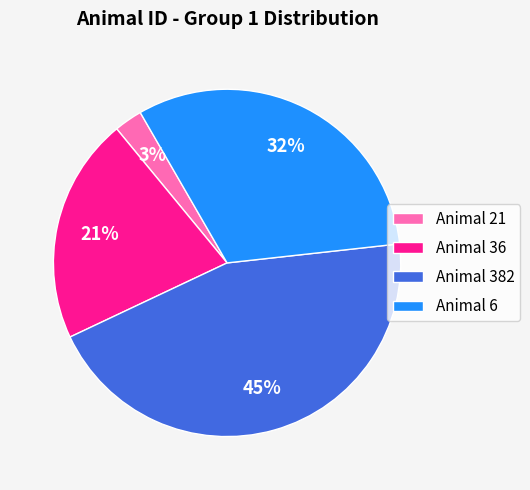

Is the sum of Animal 382 and Animal 36 greater than half?

Yes